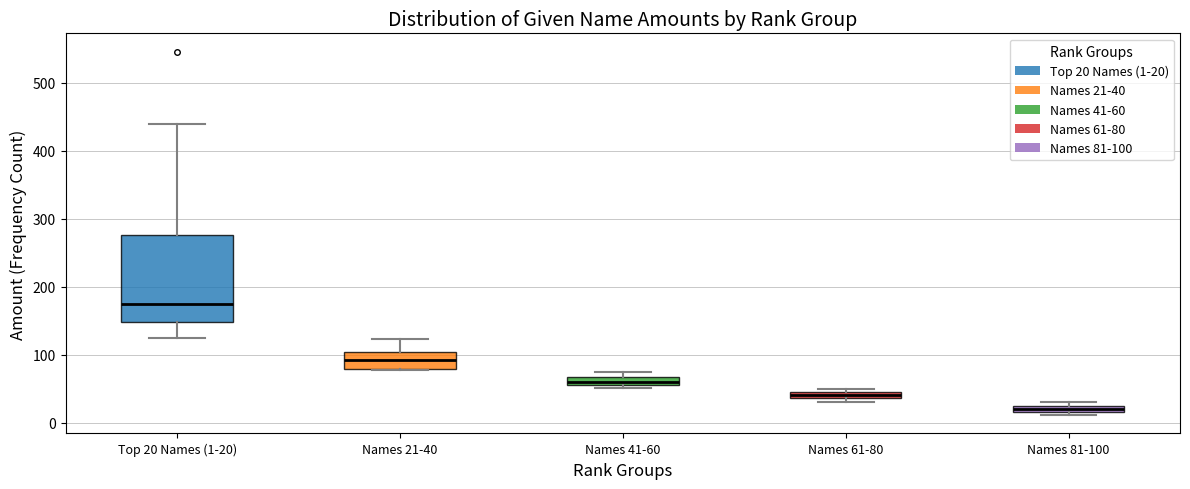

Where is the lower edge of the box for Names 81-100 on the y-axis? The values are not printed on the chart, so give them approximately, as read against the axis.

20